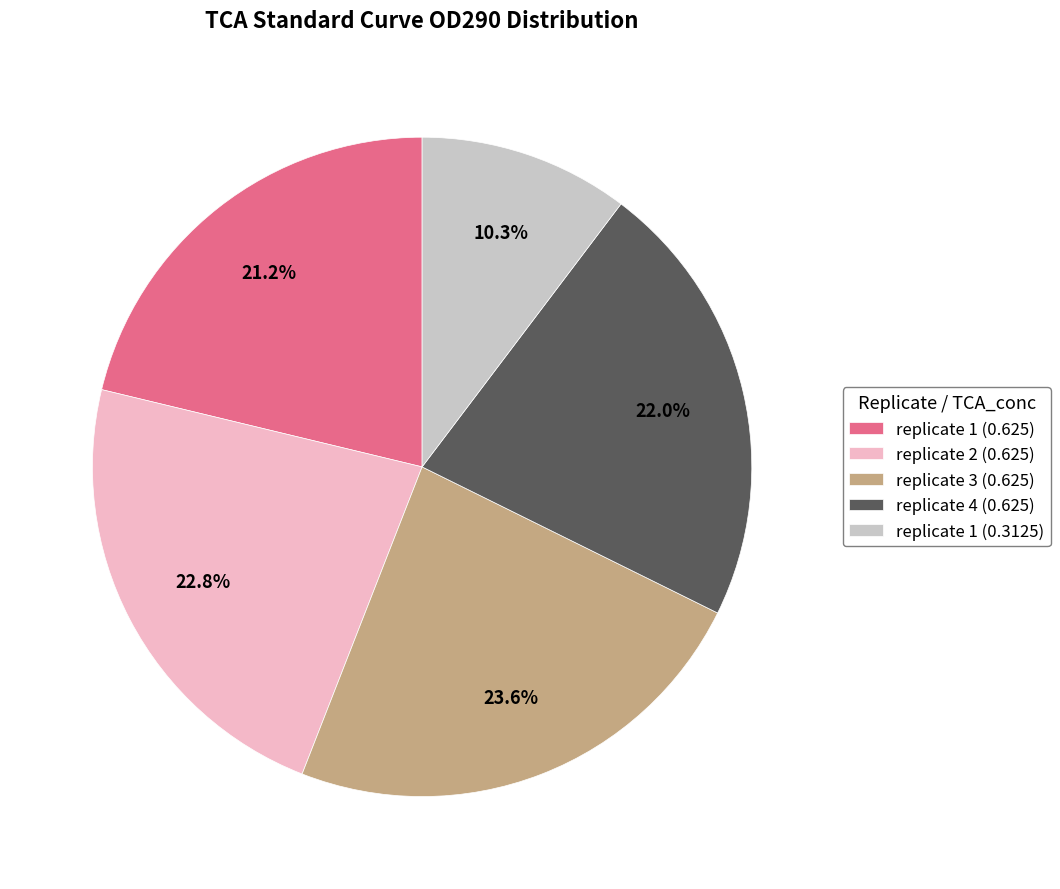

Rank the categories by value from lowest to highest.

replicate 1 (0.3125), replicate 1 (0.625), replicate 4 (0.625), replicate 2 (0.625), replicate 3 (0.625)